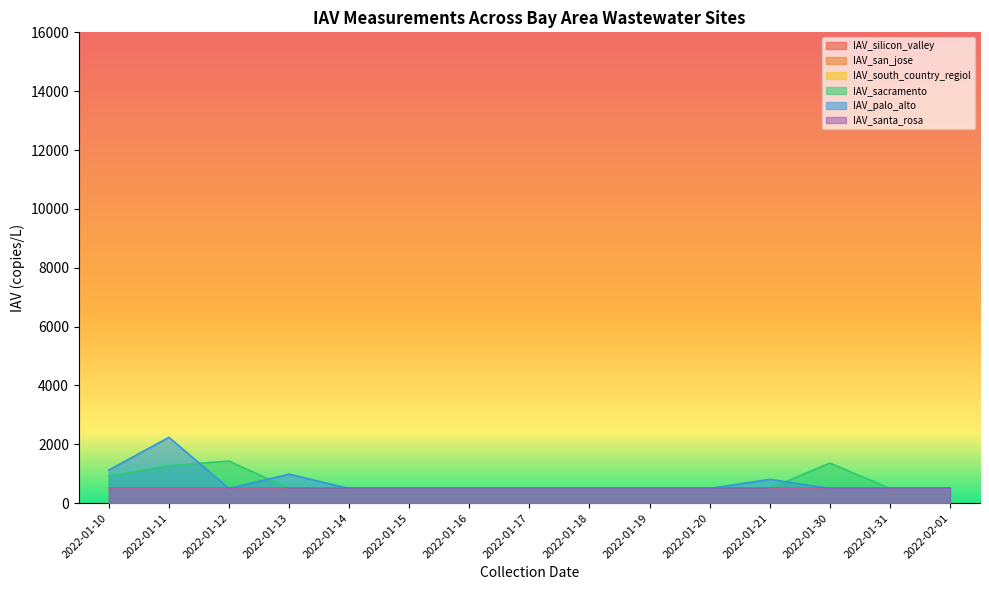

What is the sum of all IAV_south_country_regiol values?

7500.0